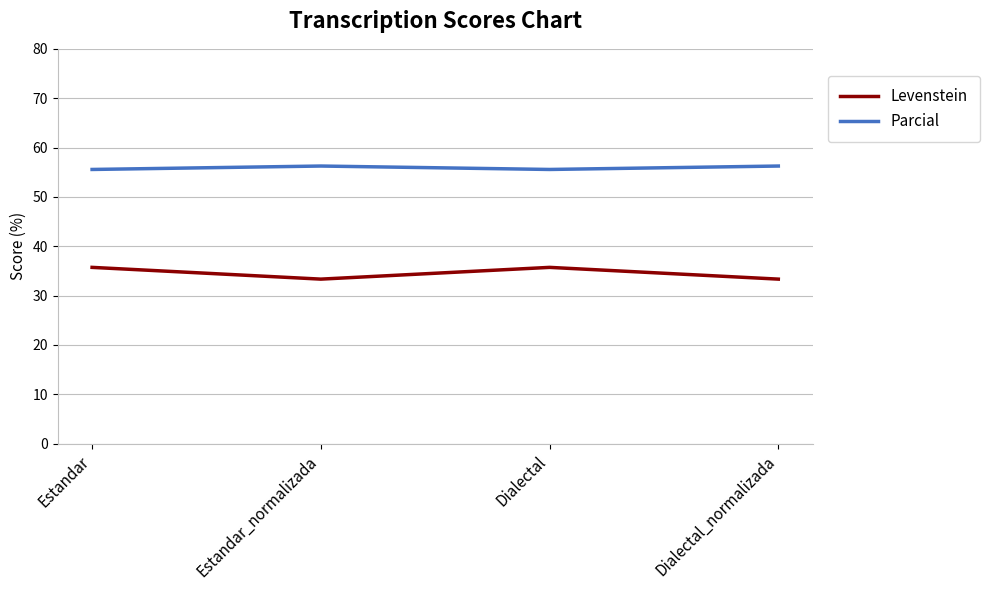

What are all the series names shown in the legend?

Levenstein, Parcial